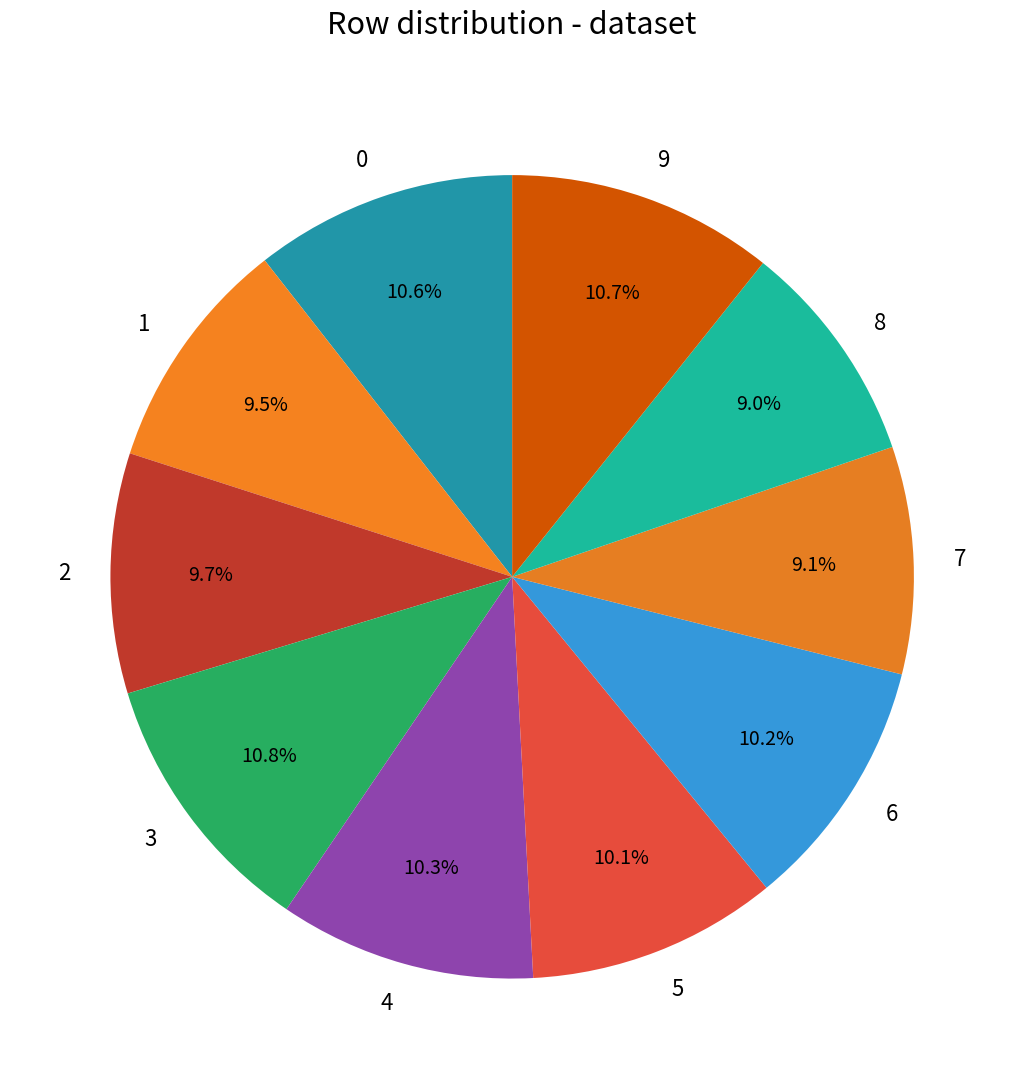

To the nearest percent, what percentage of the pie is 4?

10%